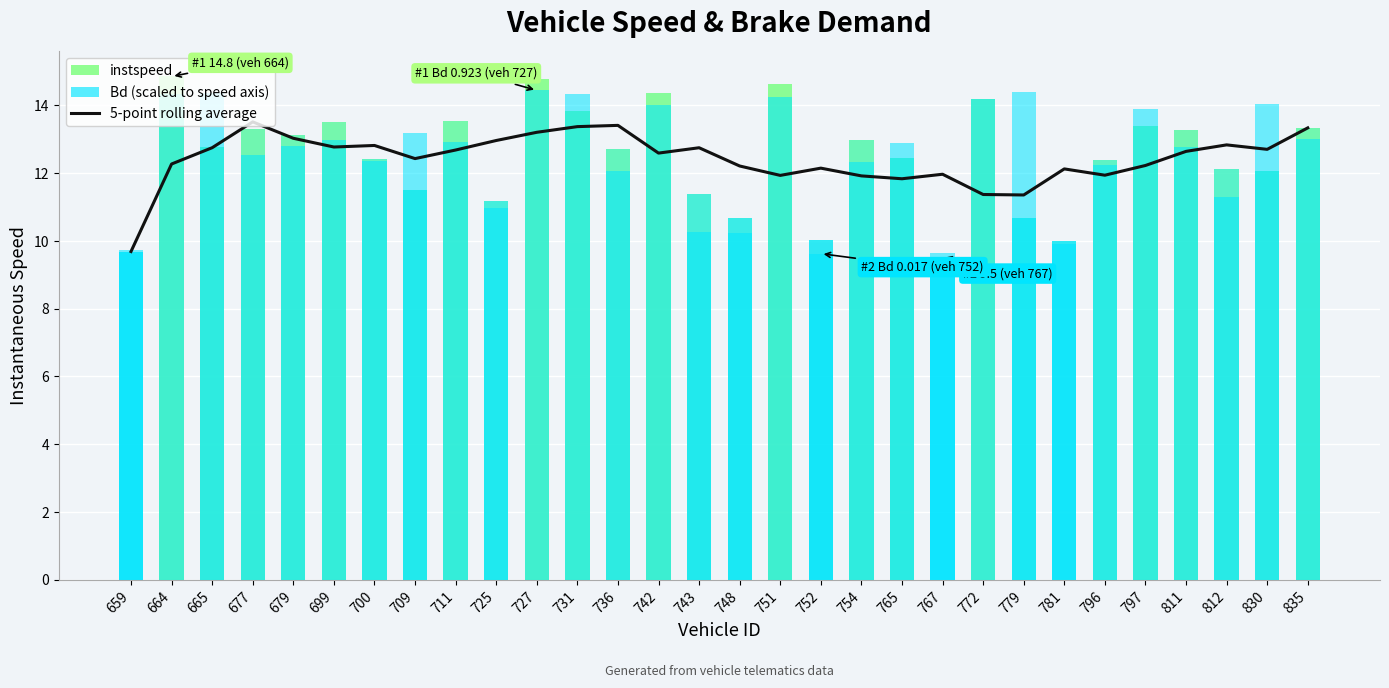

Does the chart contain stacked bars?

No